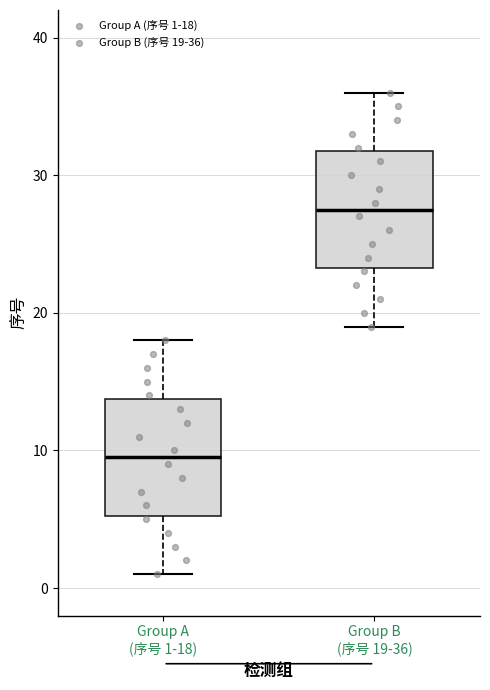

Which box has the highest median line?

Group B (序号 19-36)